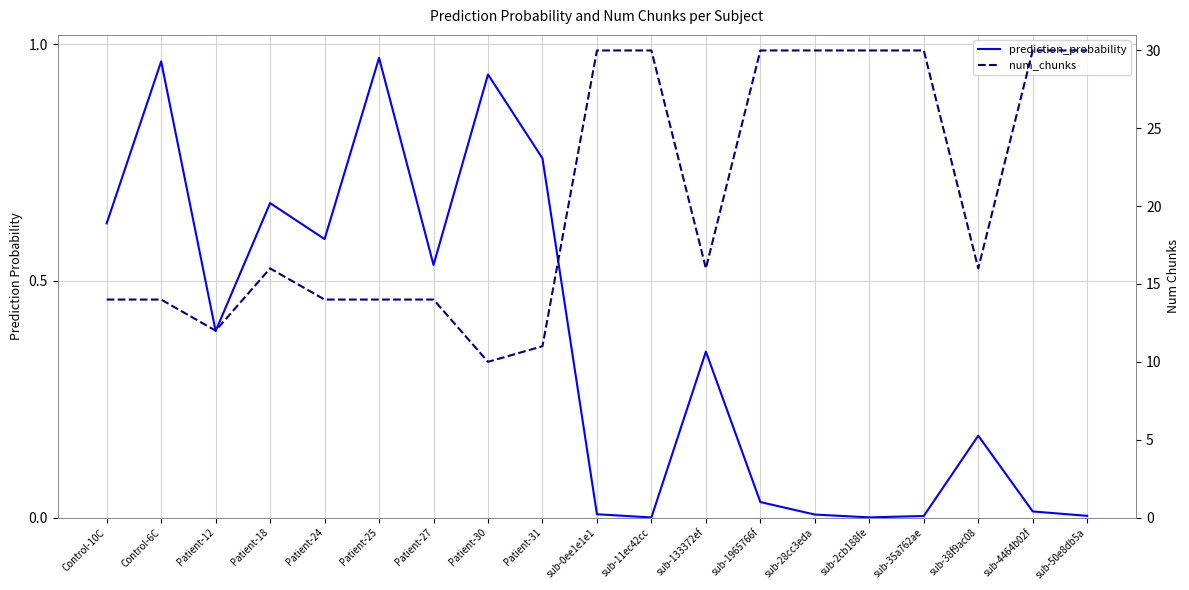

Where does the num_chunks series first go above 16?

sub-0ee1e1e1